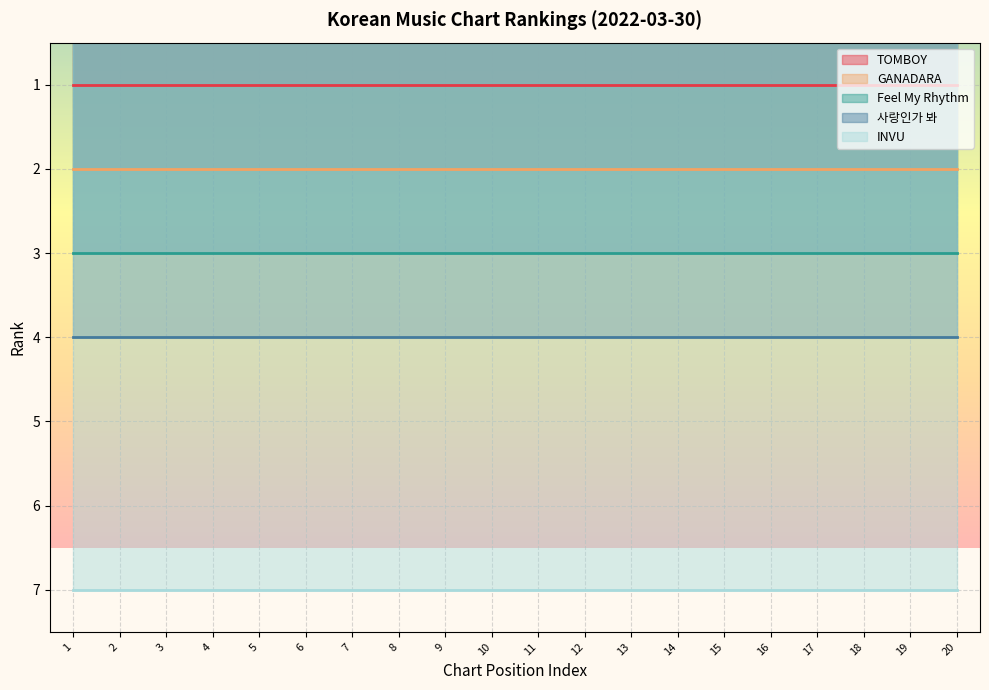

At which category is the sum across all series the highest?

1